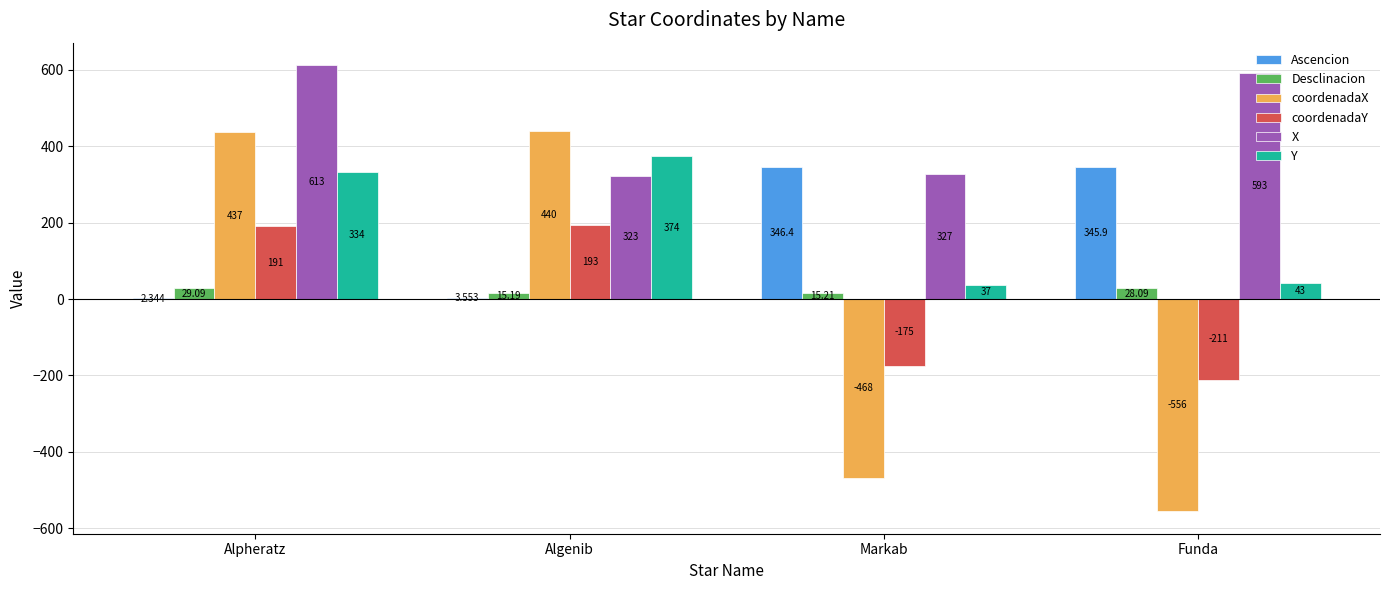

Is the value of X at Alpheratz greater than the value of Y at Algenib?

Yes